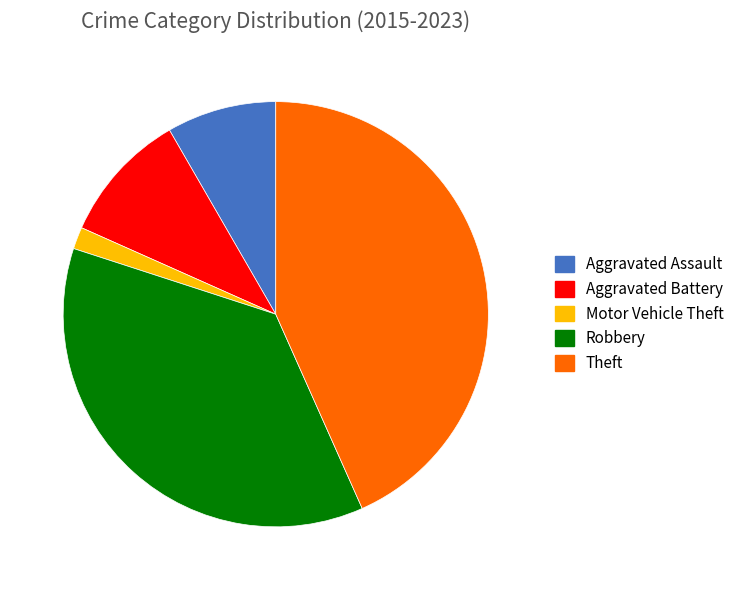

What is the smallest slice in the pie chart?

Motor Vehicle Theft